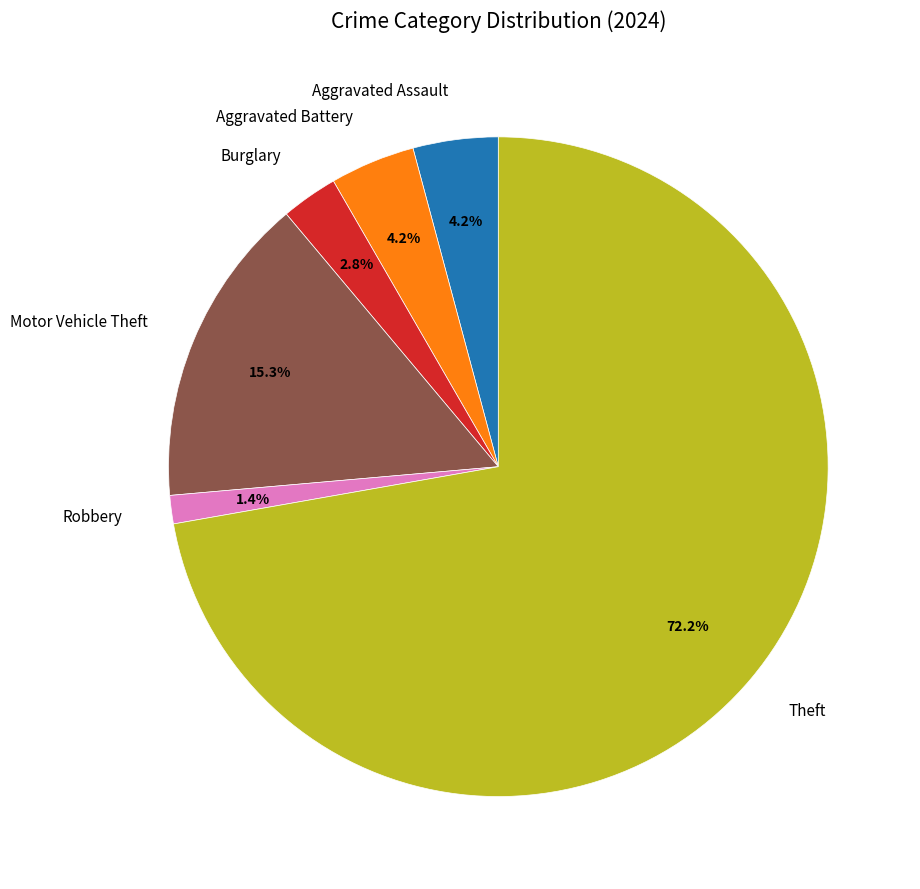

How many segments does this pie chart have?

6